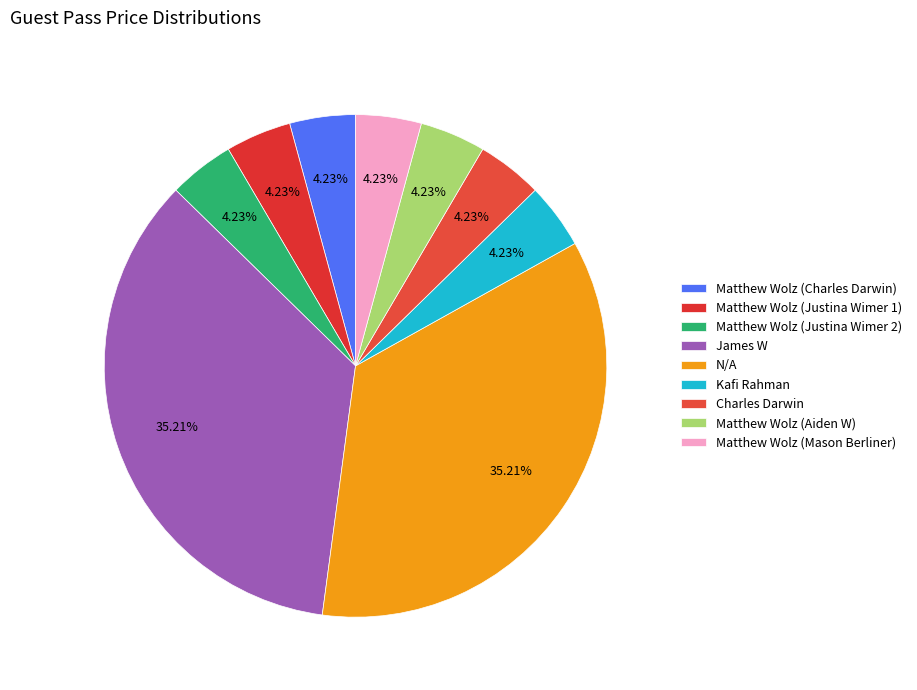

Is Matthew Wolz (Aiden W) the majority of the pie?

No